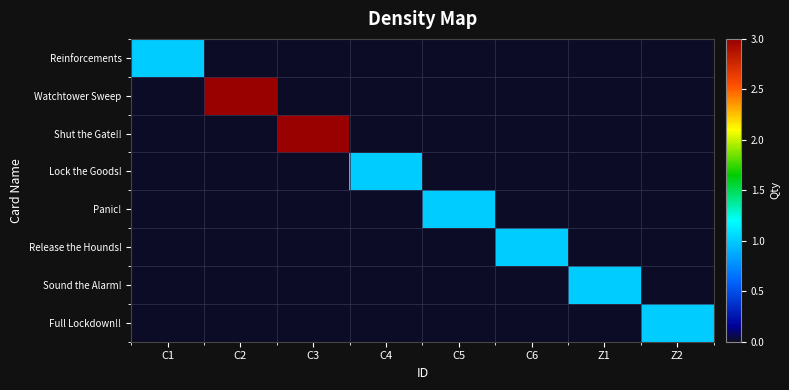

What is the greatest value displayed?

3